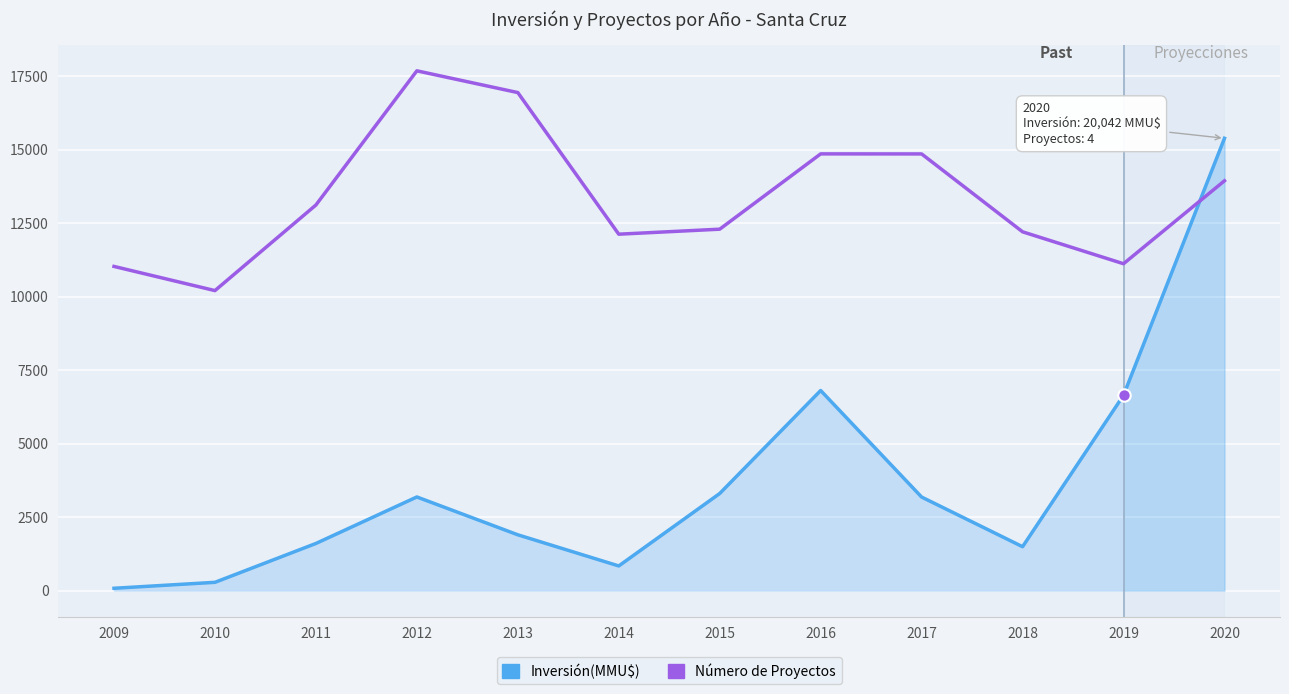

What is the total value across all series at 2009?

11105.6